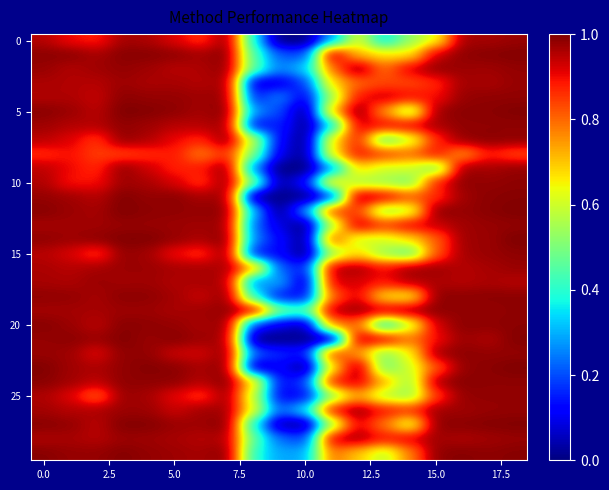

At which category is the sum across all series the highest?

18